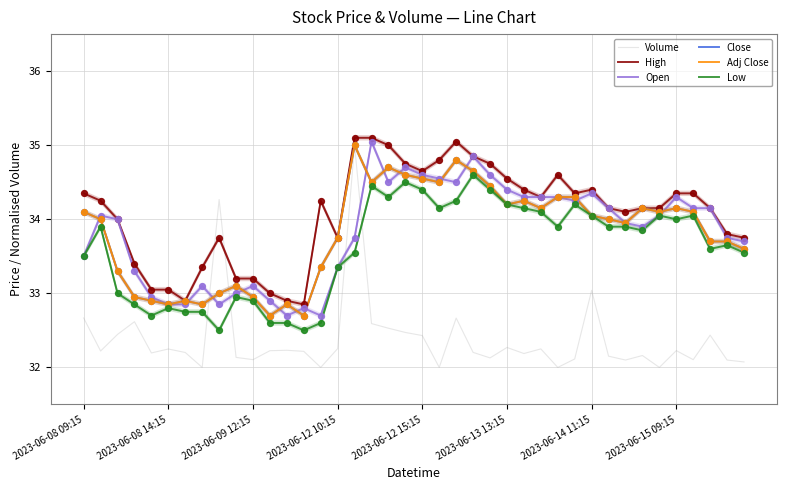

Which series has the largest total across all categories?

High